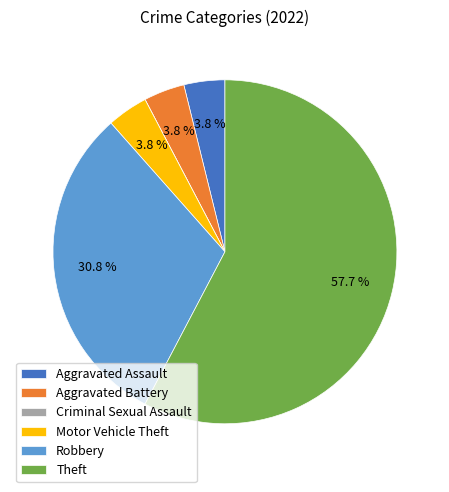

What is the largest slice in the pie chart?

Theft